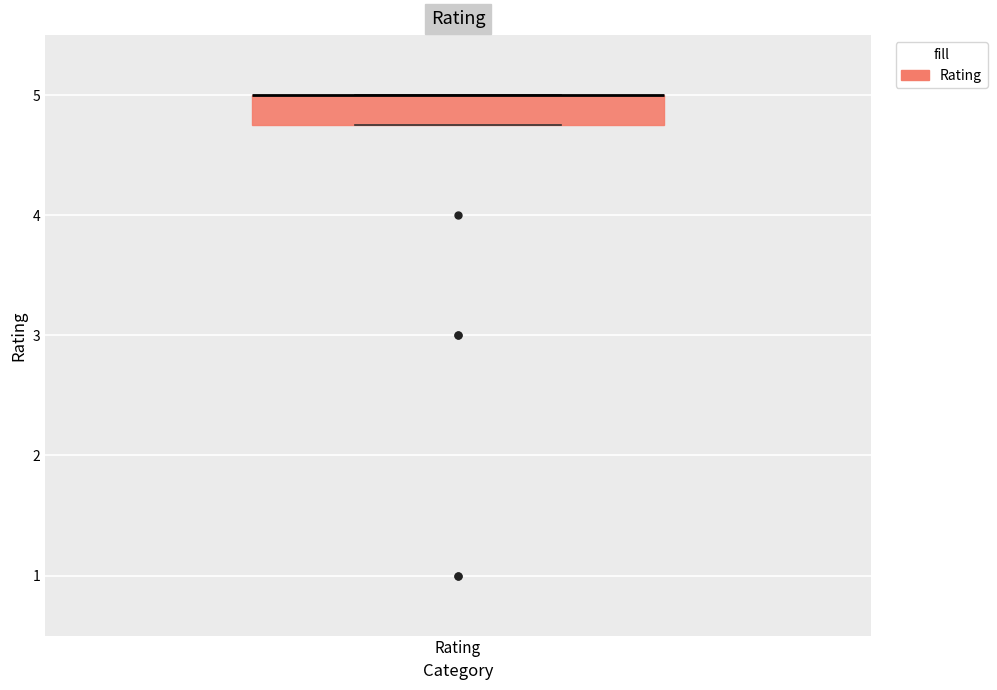

Read this box plot against the y-axis: the position of the median line, the range covered by the box, and the ends of both whiskers. The values are not printed on the chart, so give them approximately, as read against the axis.

median 5.0 (drawn on the box's upper edge), box 4.8 to 5.0, whiskers 4.8 to 5.0